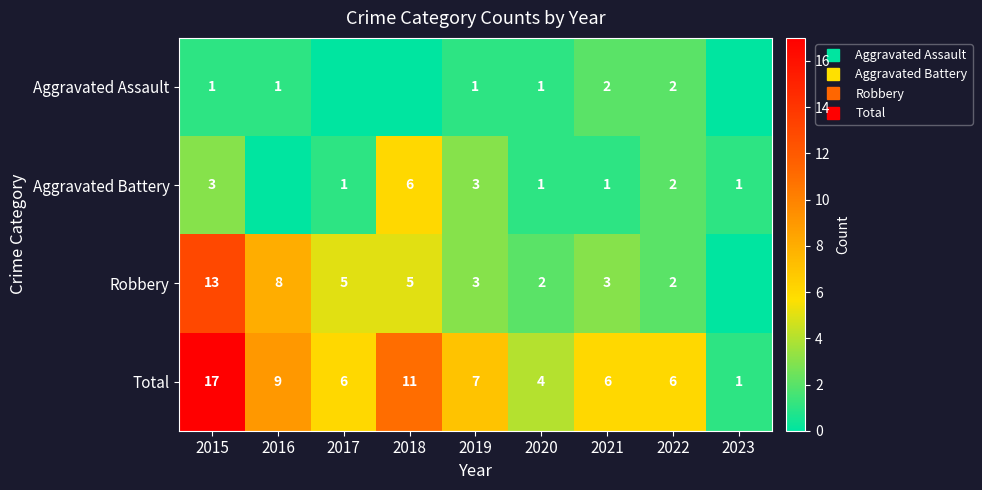

Rank the series by their maximum value, from lowest to highest.

Aggravated Assault, Aggravated Battery, Robbery, Total